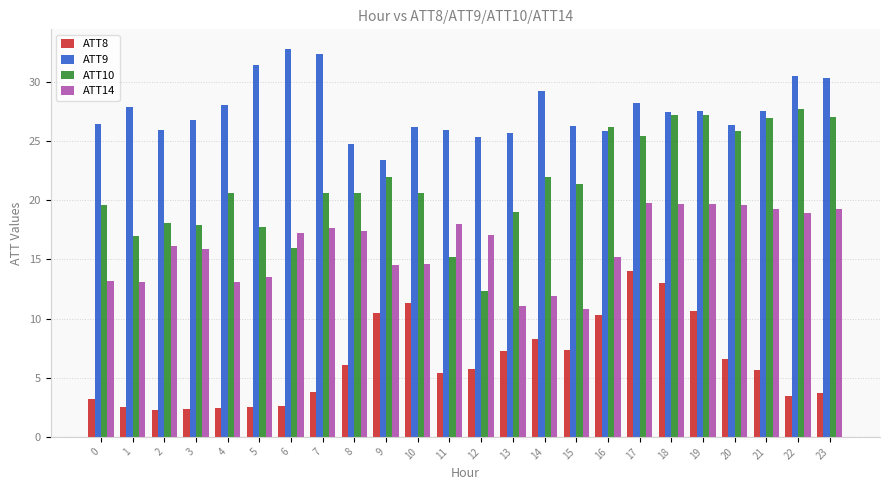

True or false: ATT9 has a value of 6.1 at 17.

False